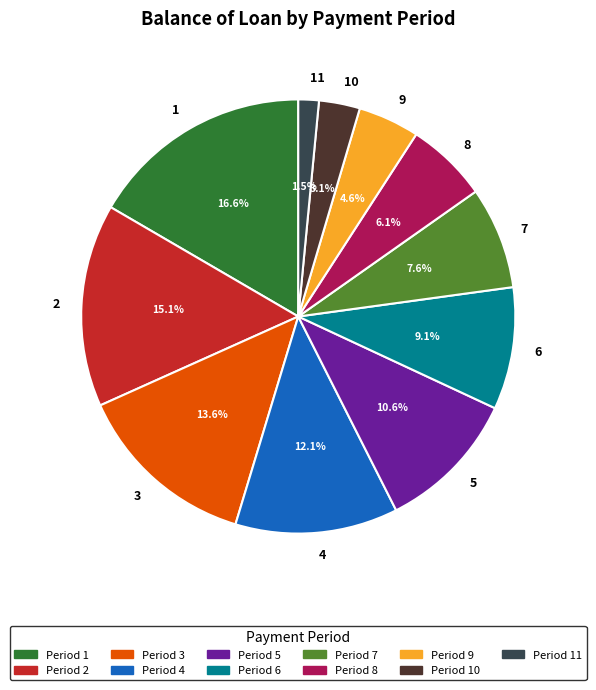

Between 1 and 5, which is larger?

1